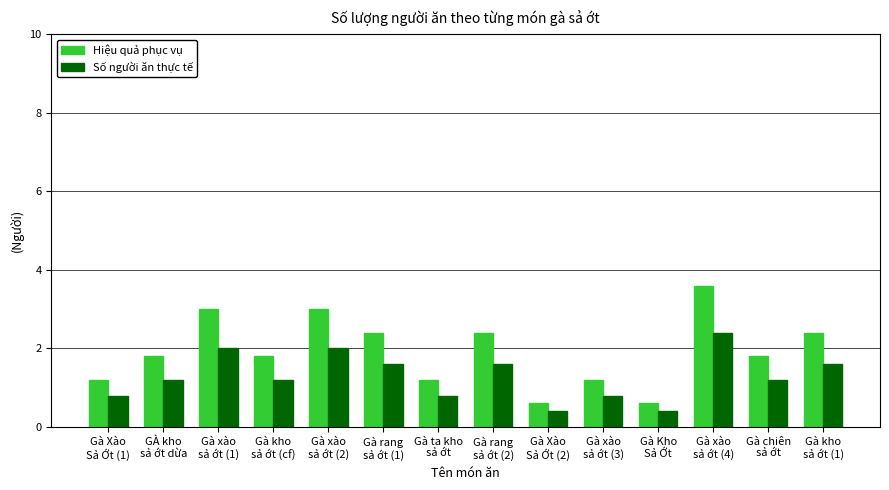

Which series has the largest total across all categories?

Hiệu quả phục vụ